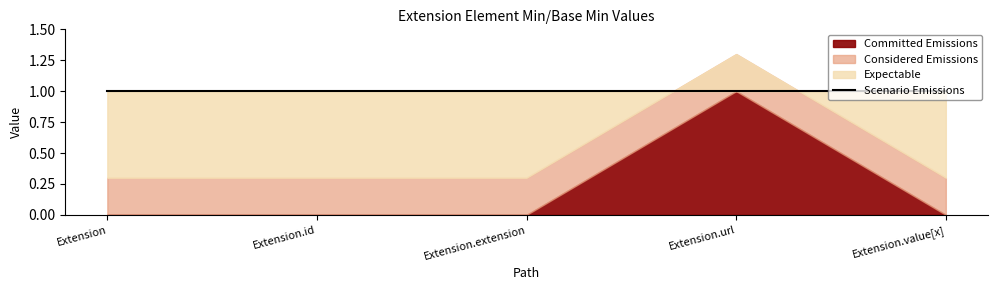

At which category is the sum across all series the highest?

Extension.url